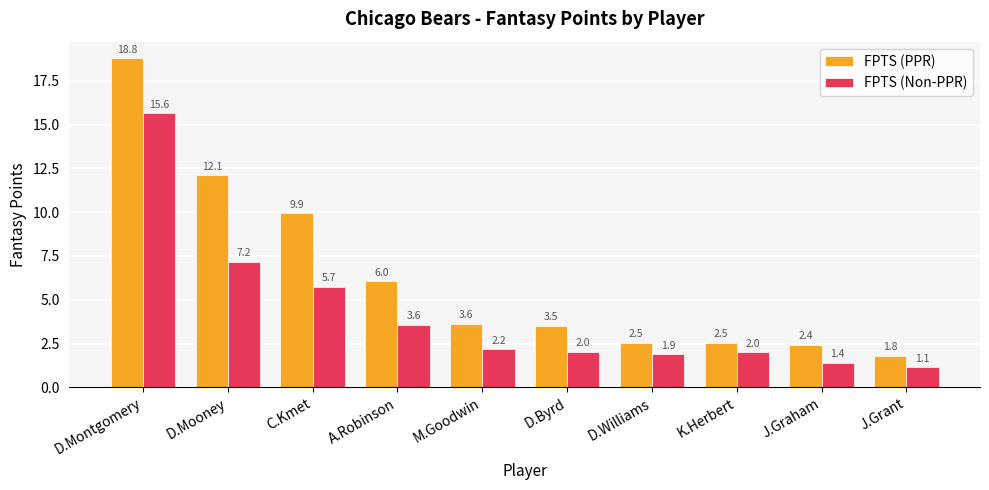

How many values in the FPTS (Non-PPR) series are below 2?

3